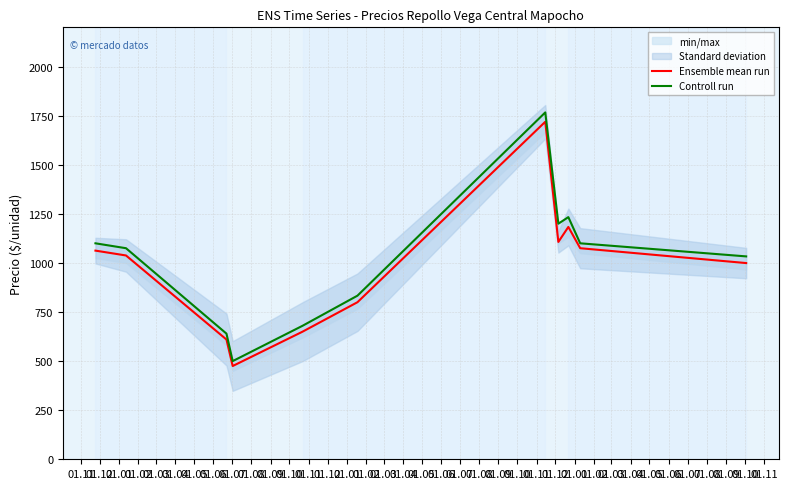

What is the maximum value shown in the chart?

1766.7